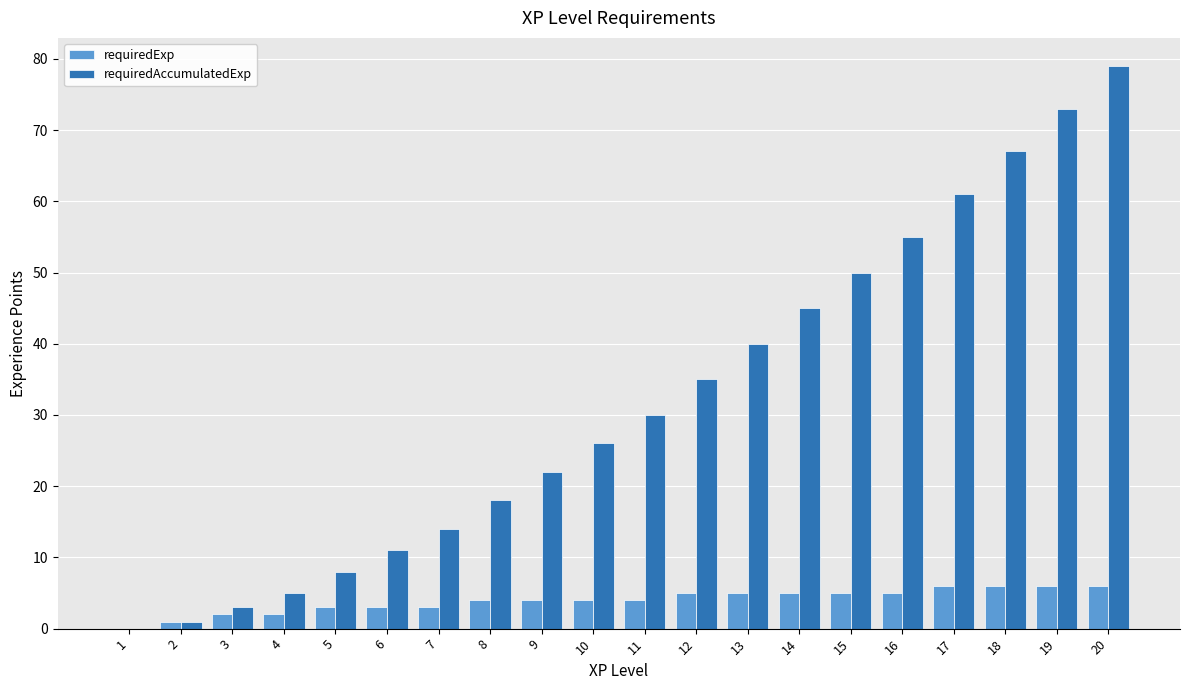

How many values in requiredAccumulatedExp are above zero?

19